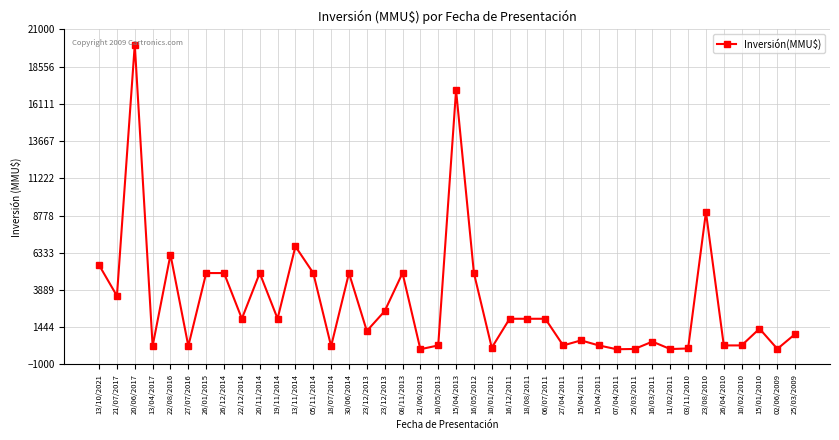

Is it true that the value at 15/04/2011 is 250?

True